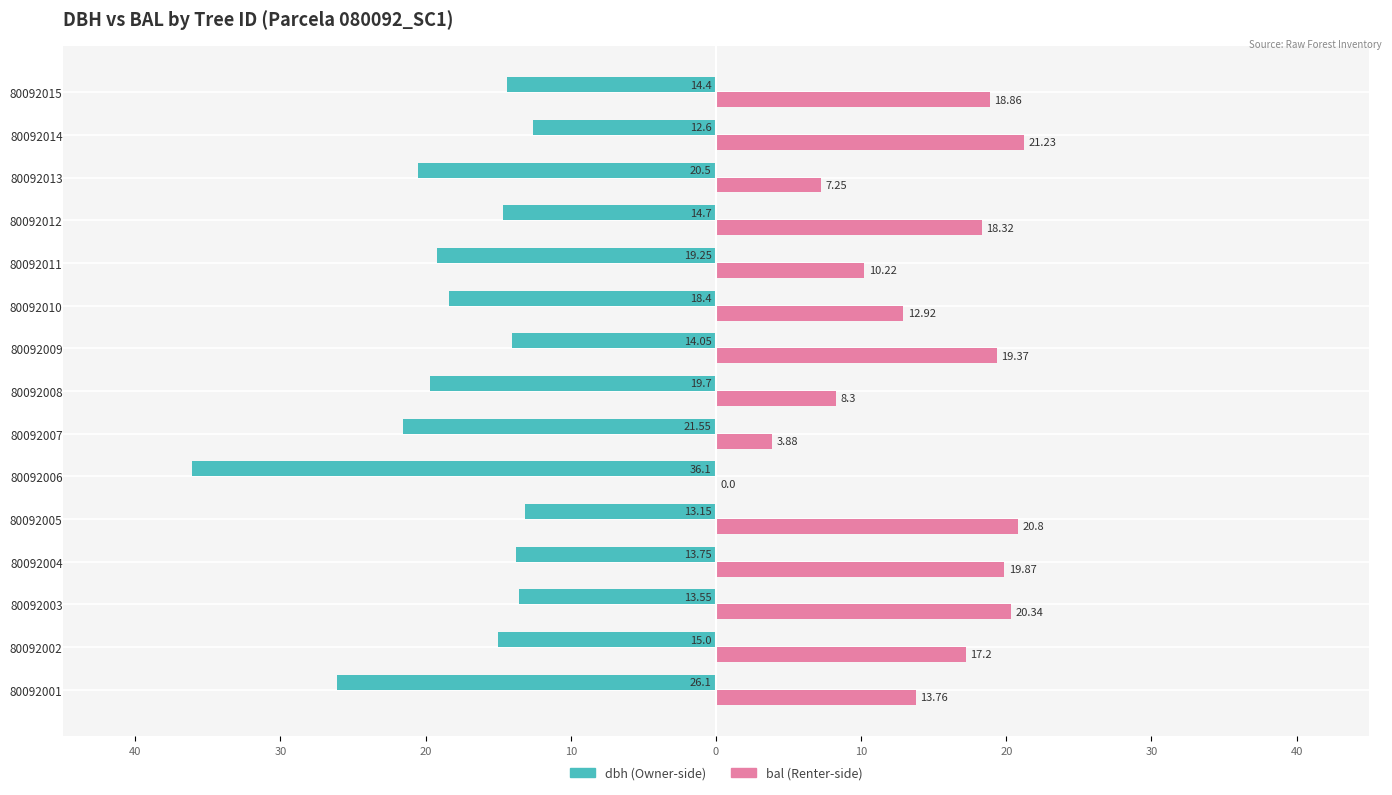

Are the bars horizontal?

Yes